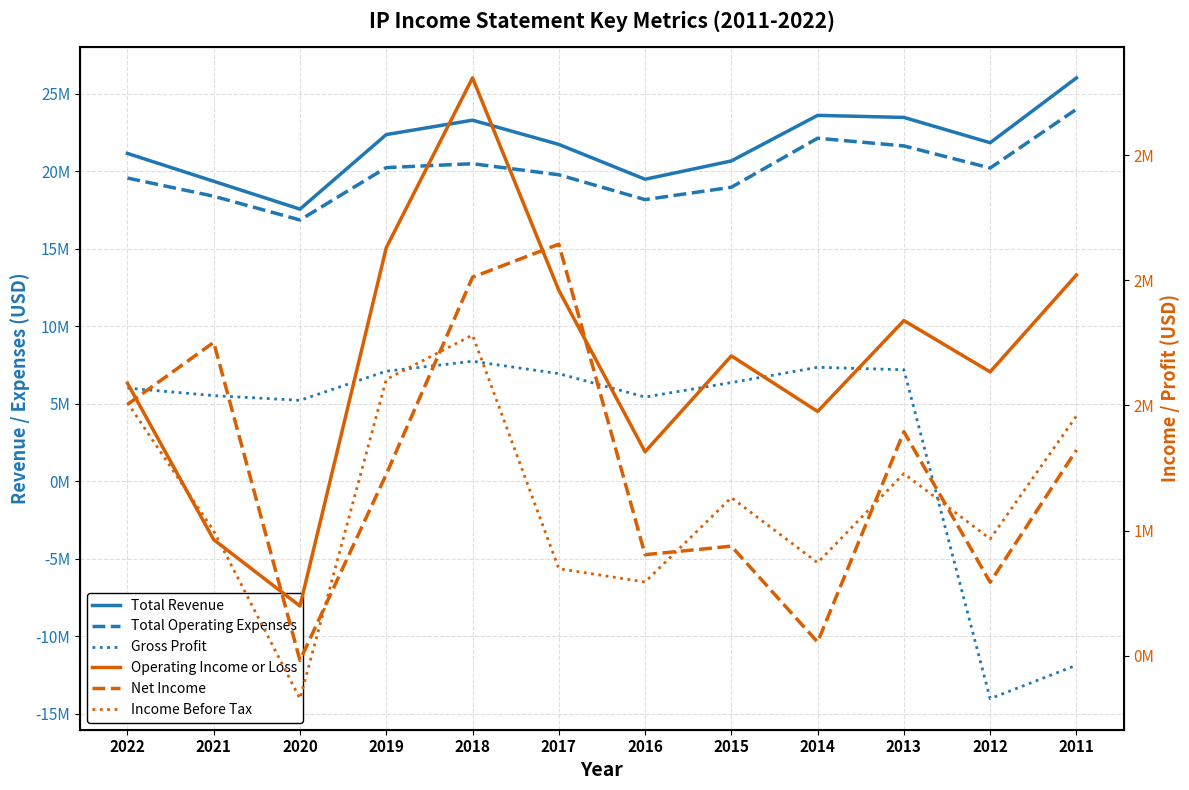

Does the chart have visible grid lines?

Yes